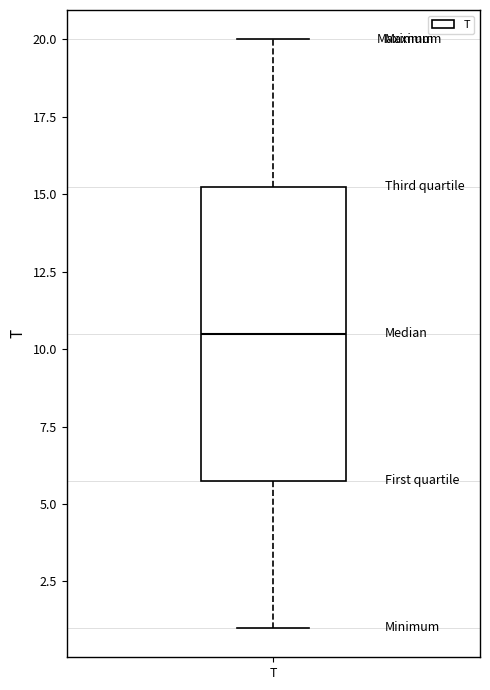

Transcribe this box plot: give where the median line is, the range the box spans, and where the two whiskers end, as read against the y-axis. The values are not printed on the chart, so give them approximately, as read against the axis.

median 10.5, box 6.0 to 15.5, whiskers 1.0 to 20.0